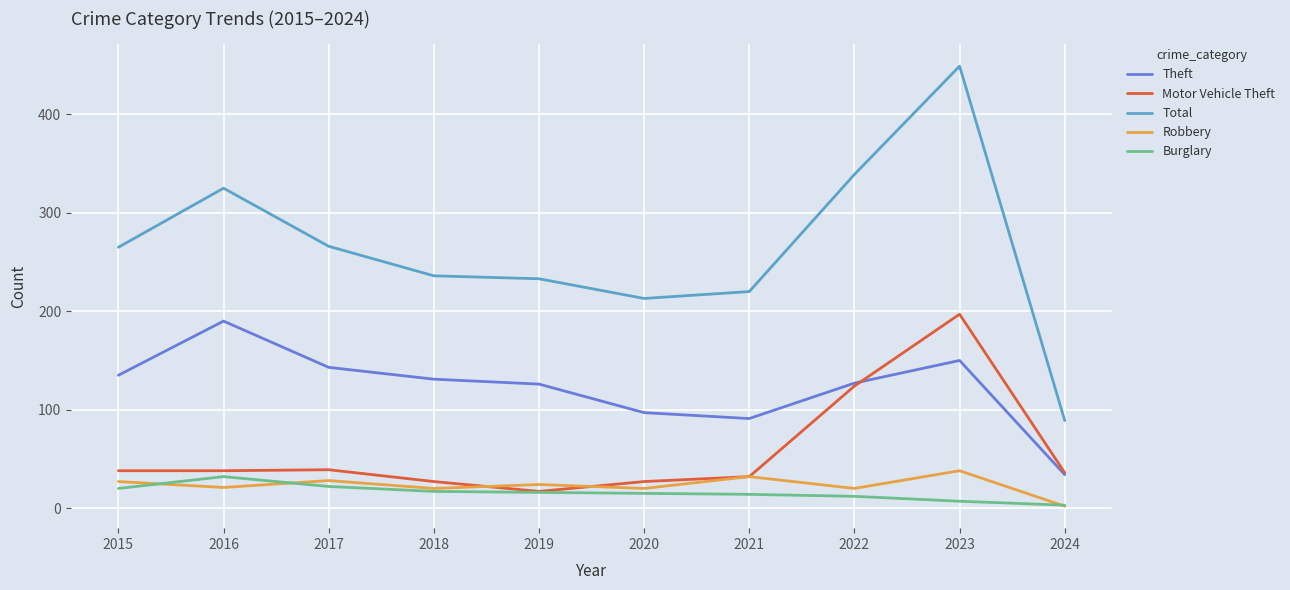

What is the highest value of the Motor Vehicle Theft series?

197